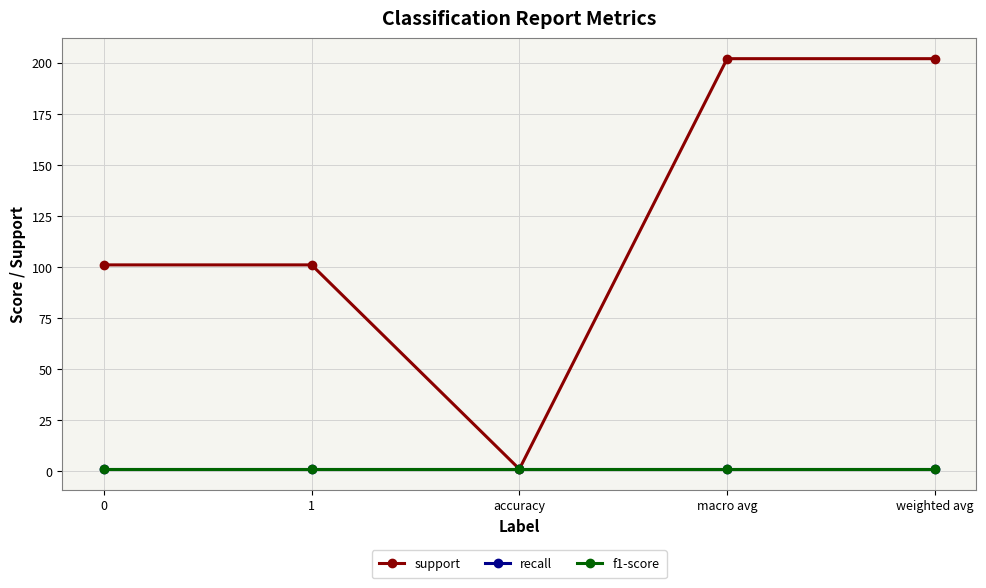

Is this an area chart (filled region under the line)?

No